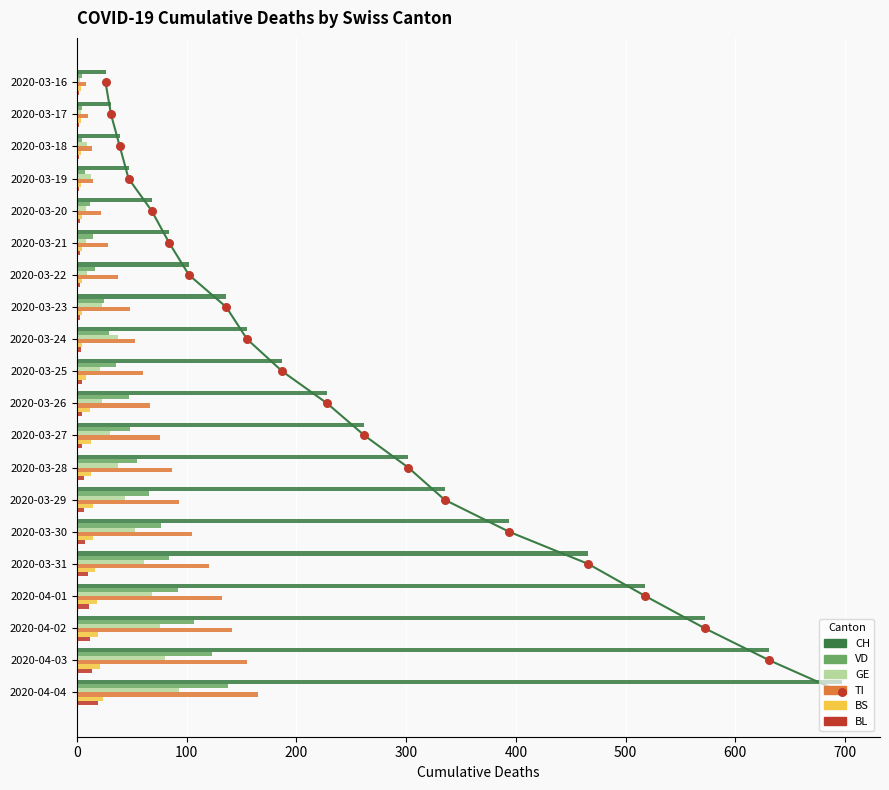

Is the value of BL at 2020-03-30 greater than the value of VD at 2020-03-28?

No